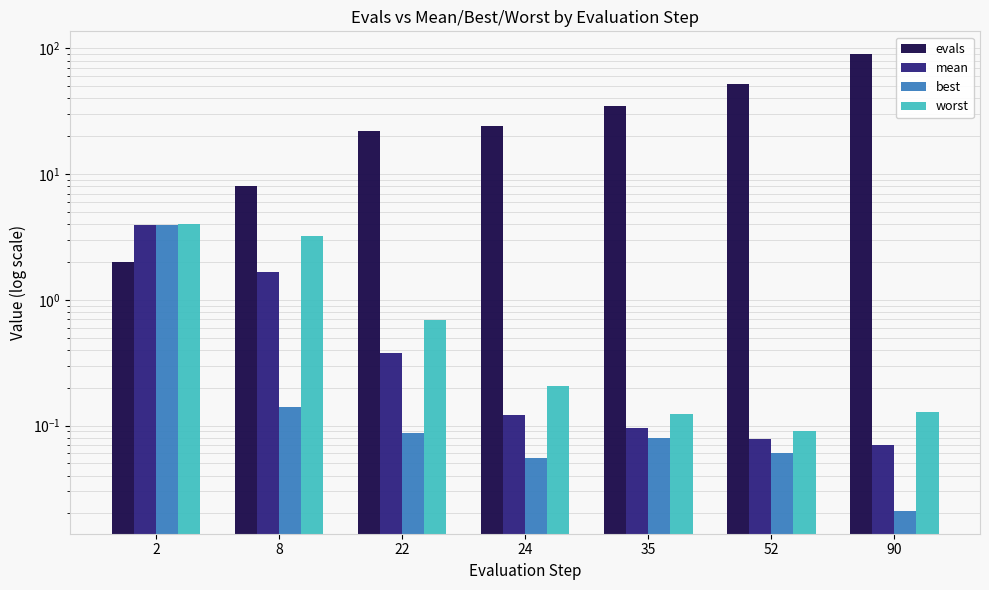

What is the sum of the worst values at 22 and 35?

0.8